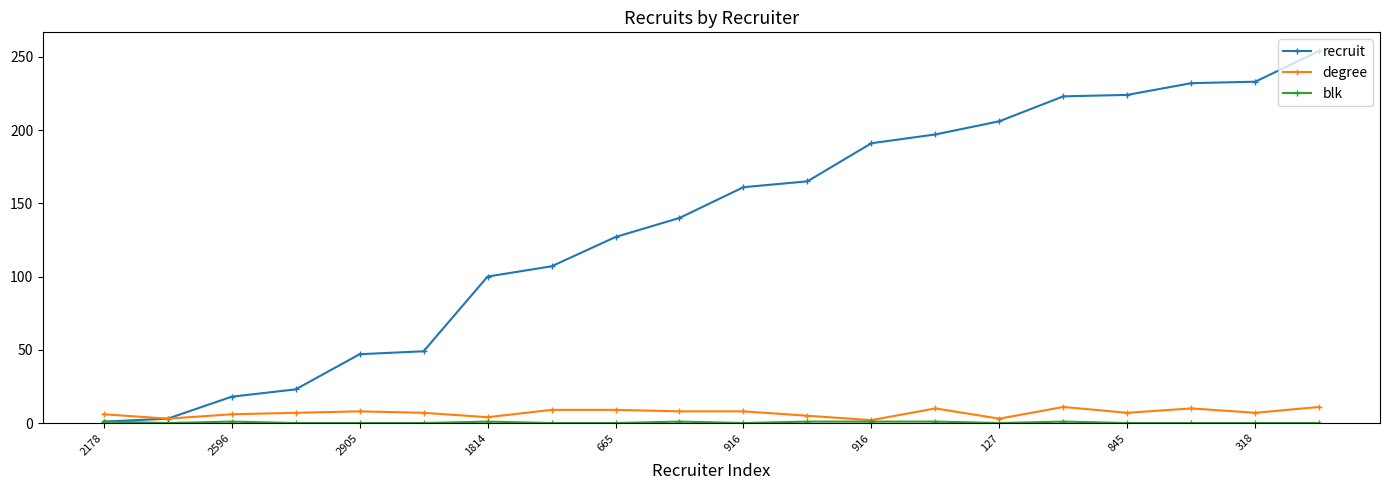

Which series has the largest range (max minus min)?

recruit